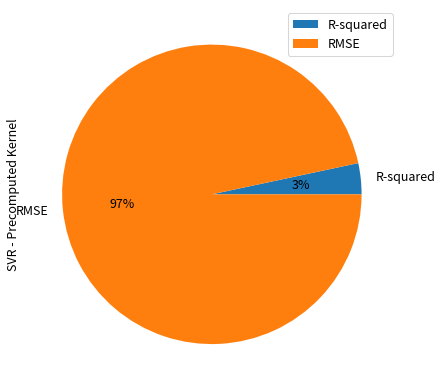

To the nearest percent, what percentage of the pie is R-squared?

3%